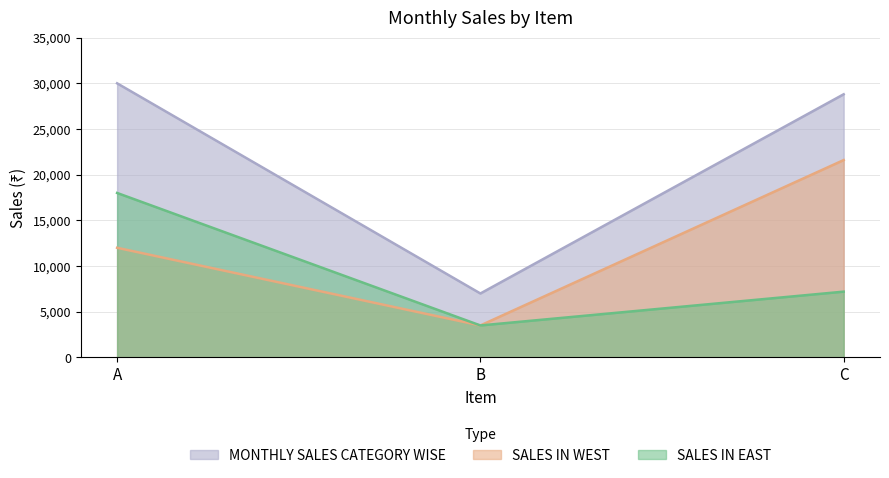

Which series changed the most between B and C?

MONTHLY SALES CATEGORY WISE